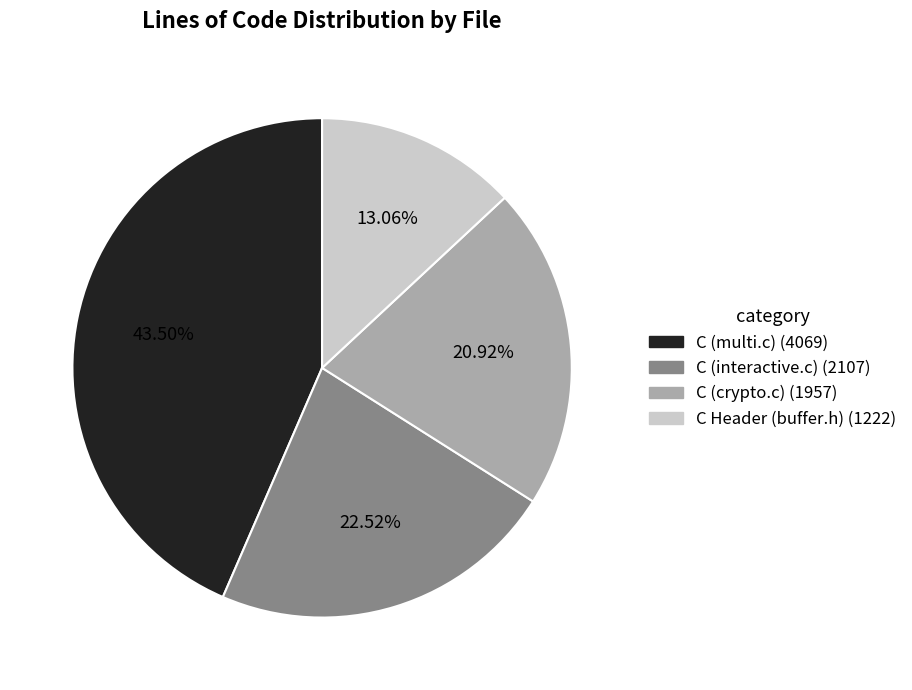

To the nearest percent, what portion does C (interactive.c) represent?

23%